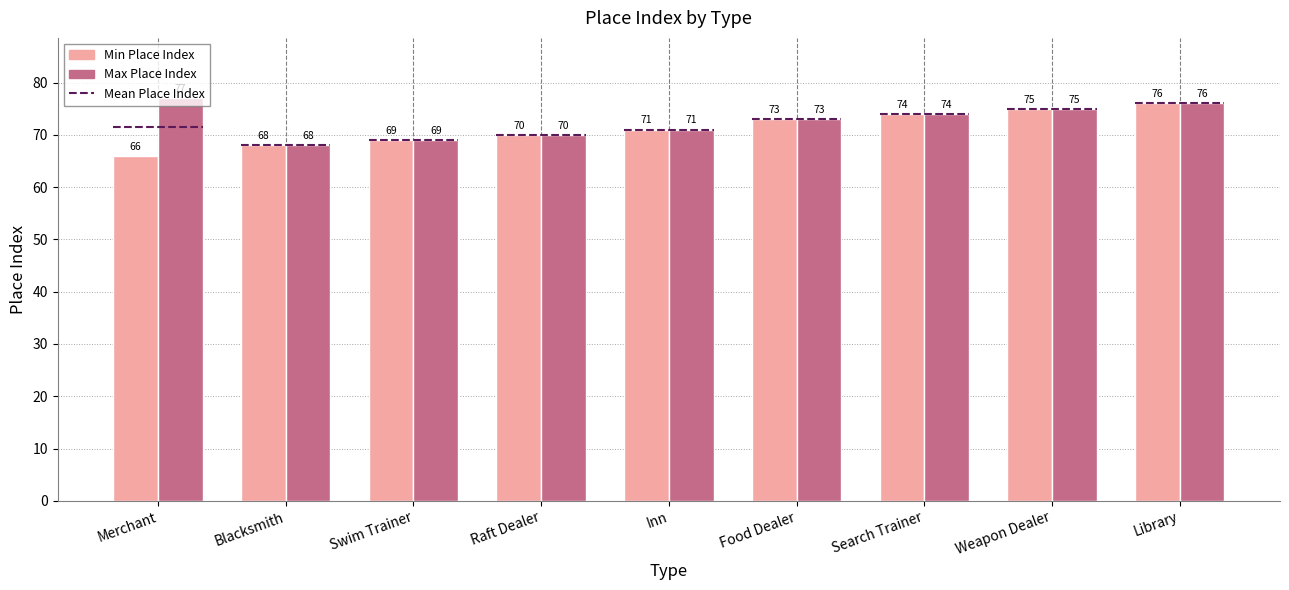

What is the maximum value for Min Place Index?

76